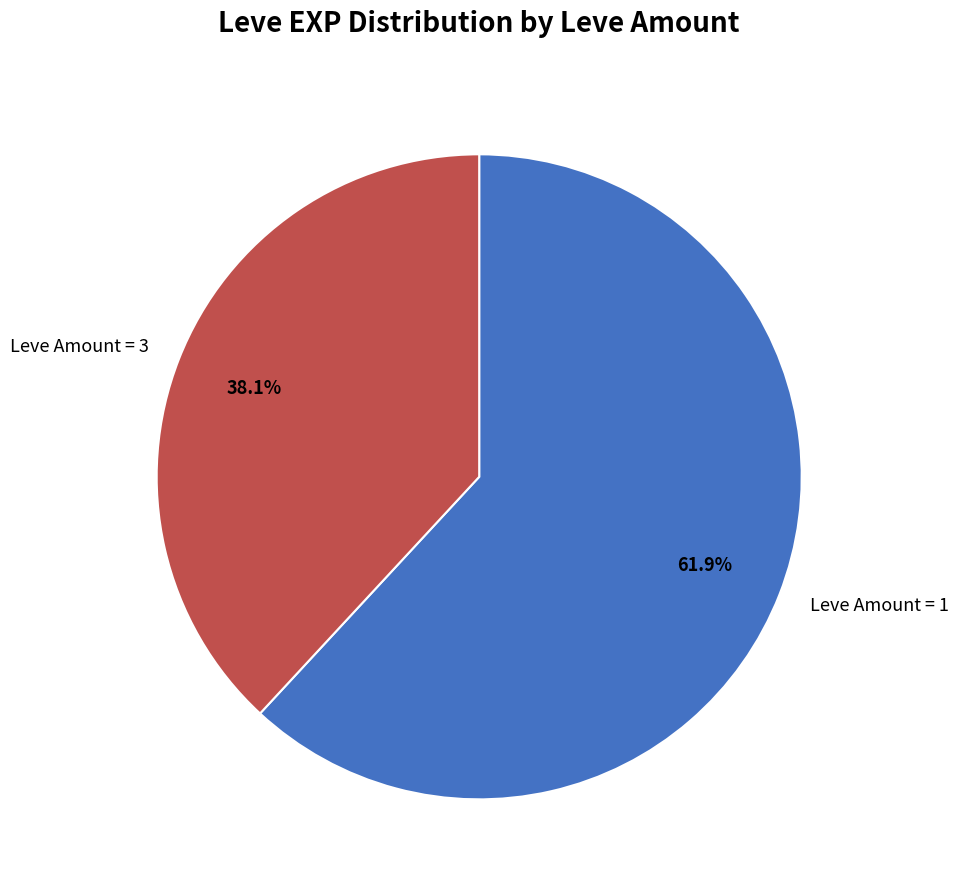

Which category has the biggest portion of the pie?

Leve Amount = 1